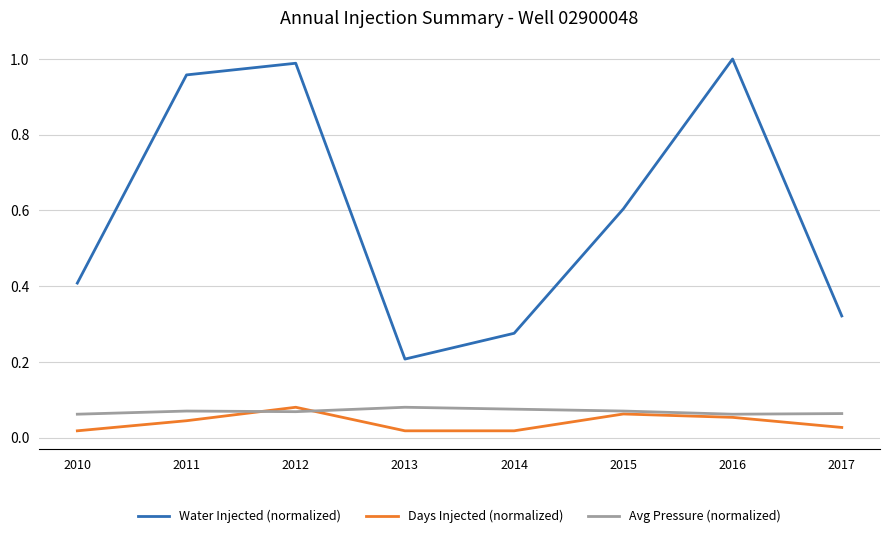

Between 2010 and 2014, which series saw the biggest shift?

Water Injected (normalized)